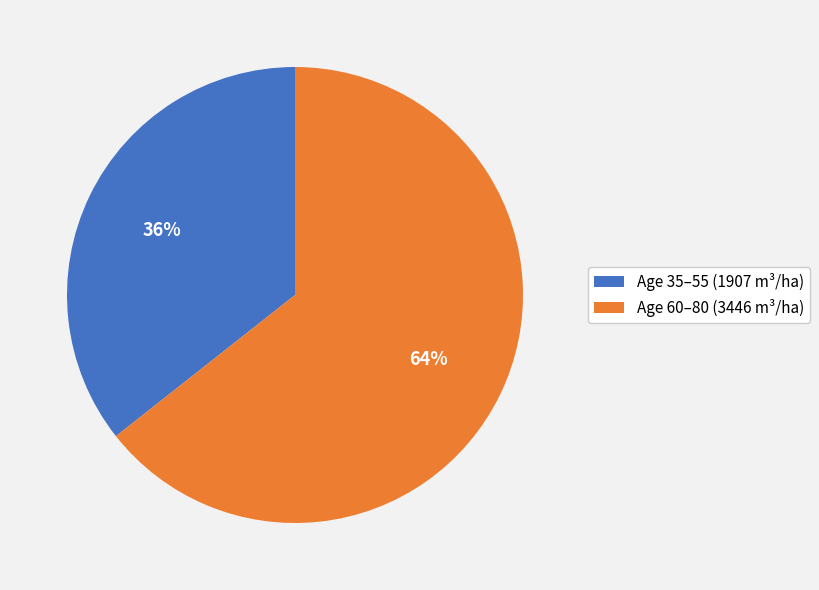

Is the sum of Age 60–80 (3446 m³/ha) and Age 35–55 (1907 m³/ha) greater than half?

Yes